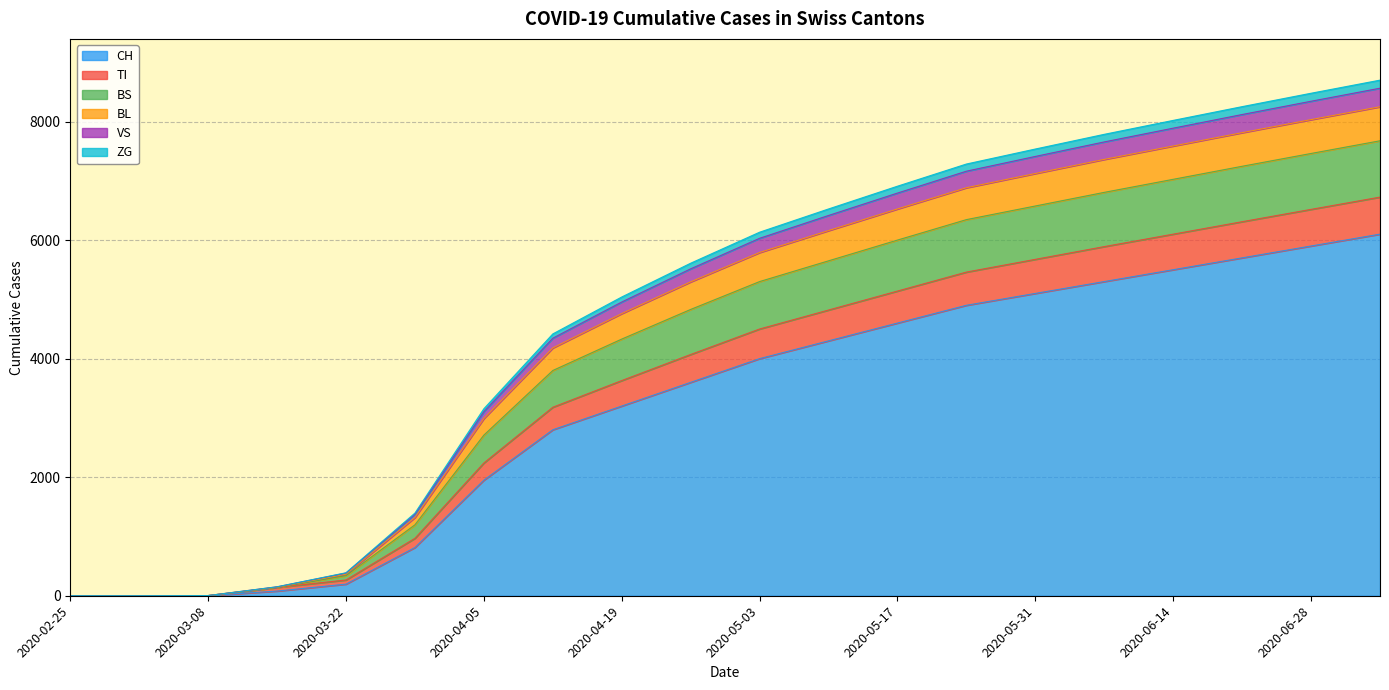

At which category does the chart reach its peak across all series?

2020-07-05